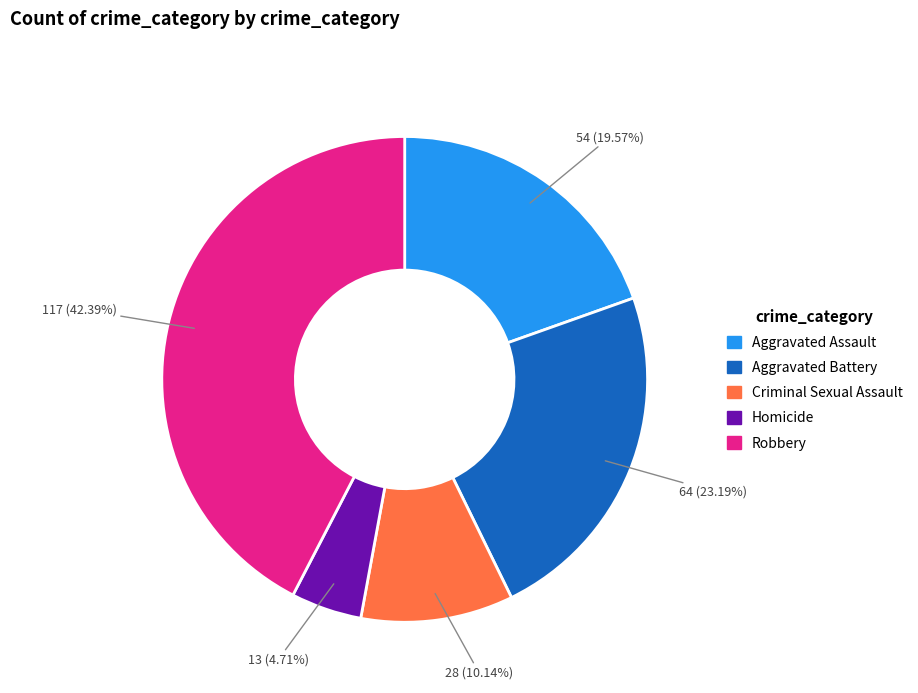

Is it true that Aggravated Assault is 12% of the pie?

False